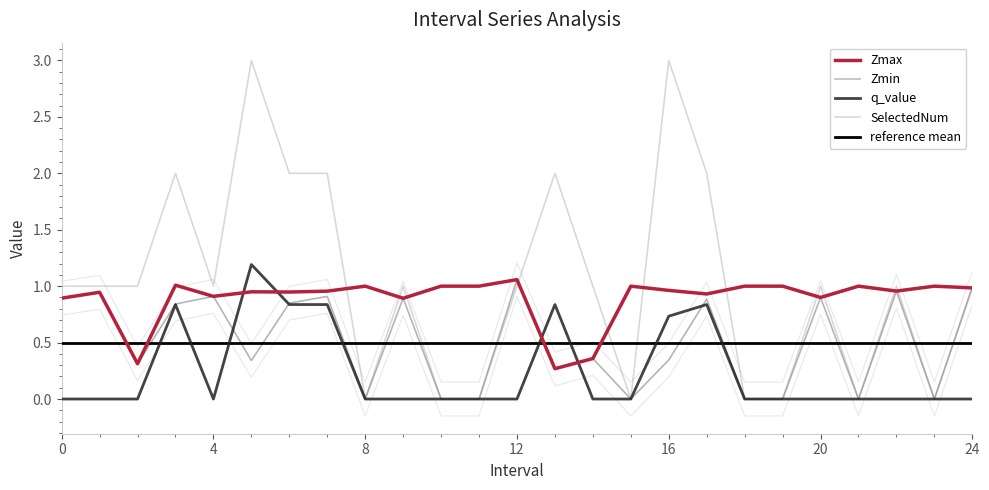

At which category is the sum across all series the highest?

5.0